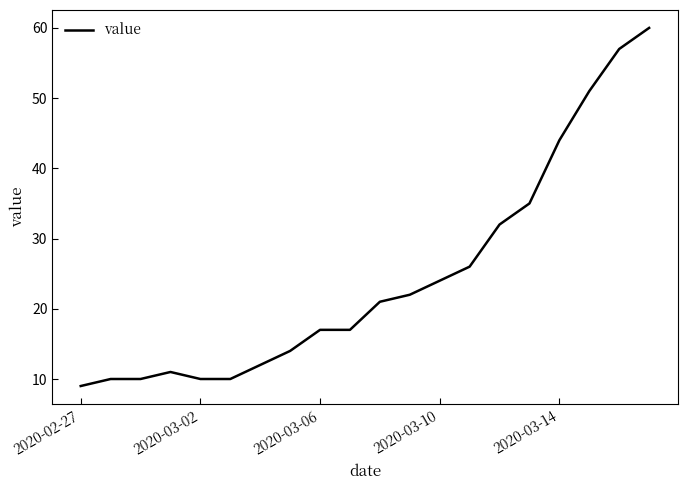

What is the minimum value shown in the chart?

9